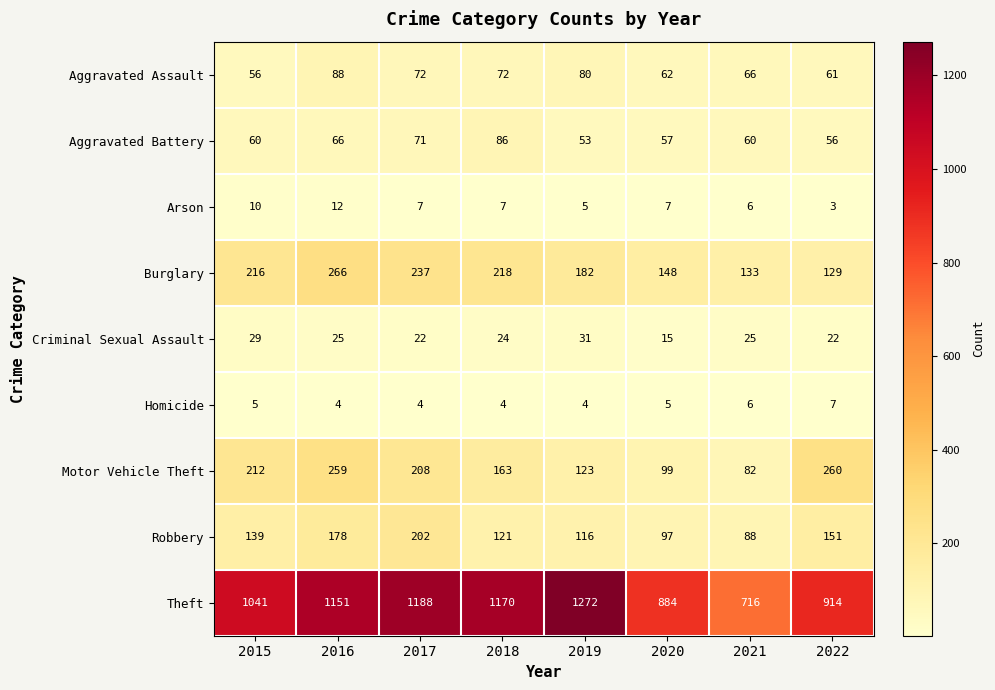

What is the average value of the Motor Vehicle Theft series?

176